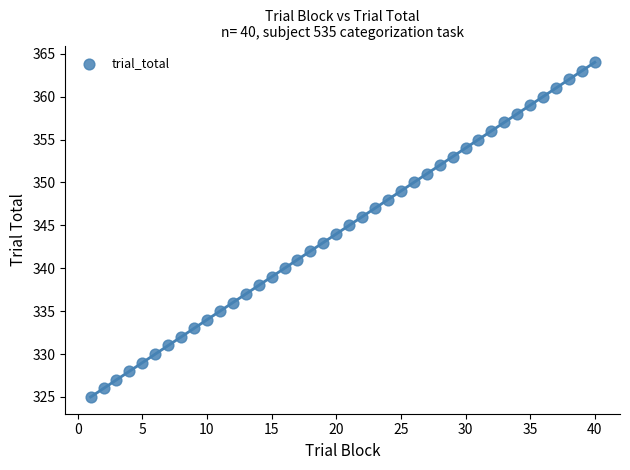

What is the range of X values (max minus min)?

39